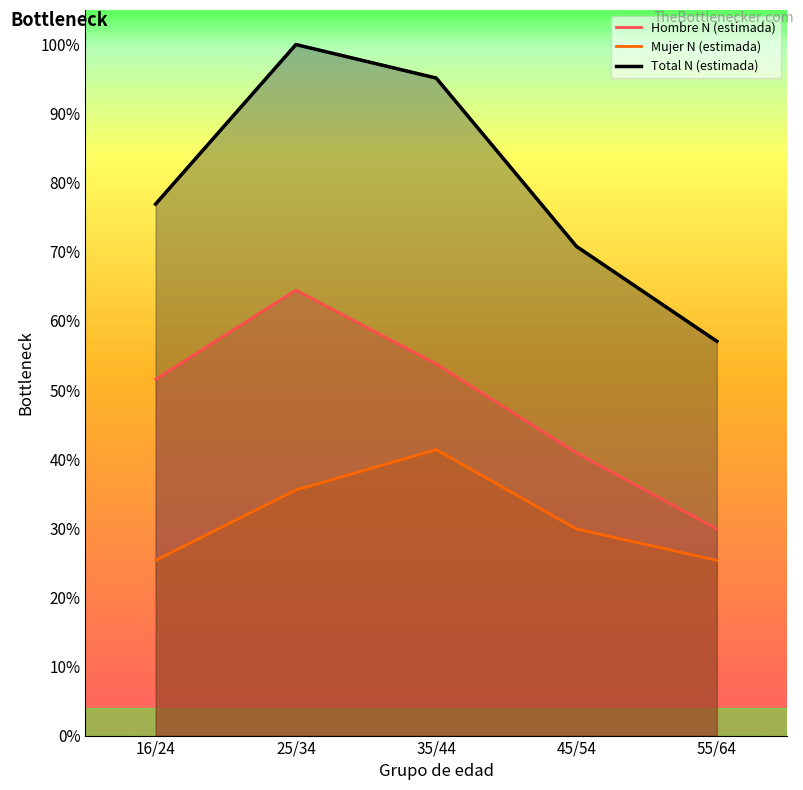

The value of Total N (estimada) at 45/54 is 550958. True or false?

False